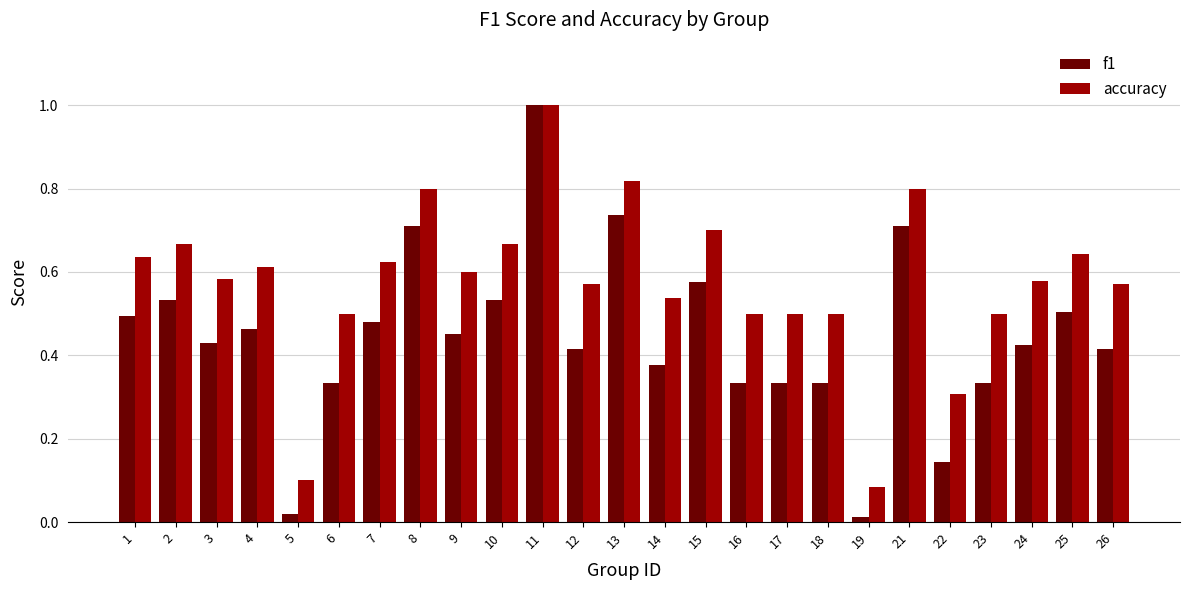

Rank the series by their average value, from highest to lowest.

accuracy, f1